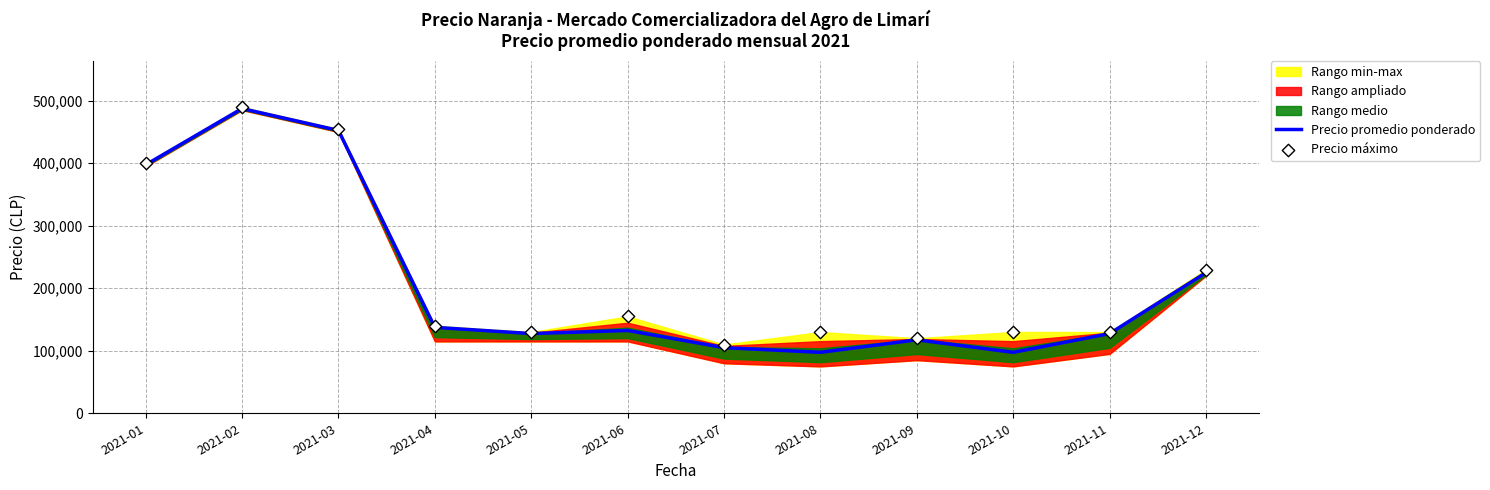

What is the maximum value for Precio promedio ponderado?

487500